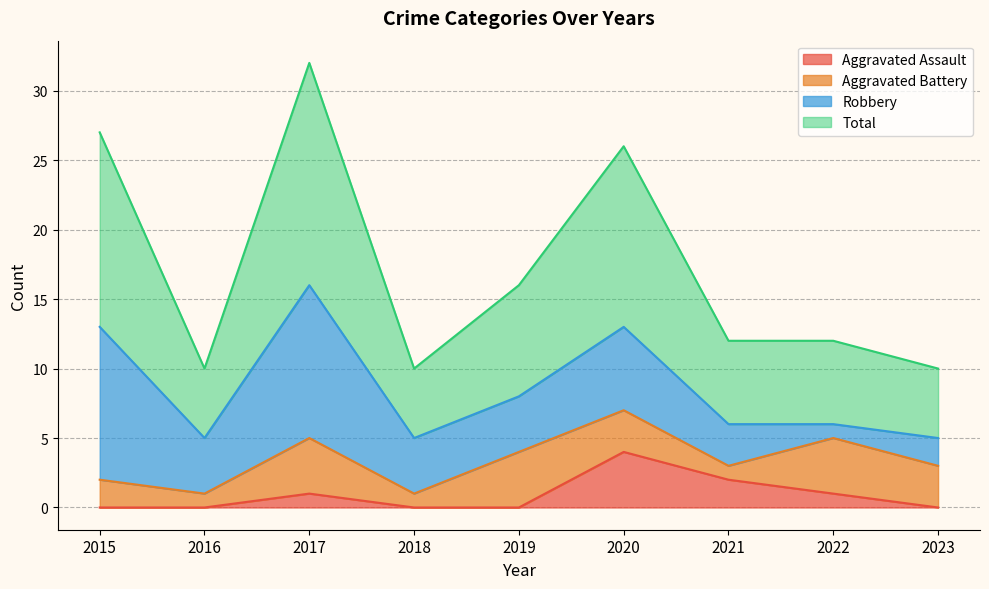

What is the difference between the second highest and second lowest values in the Aggravated Assault series?

2